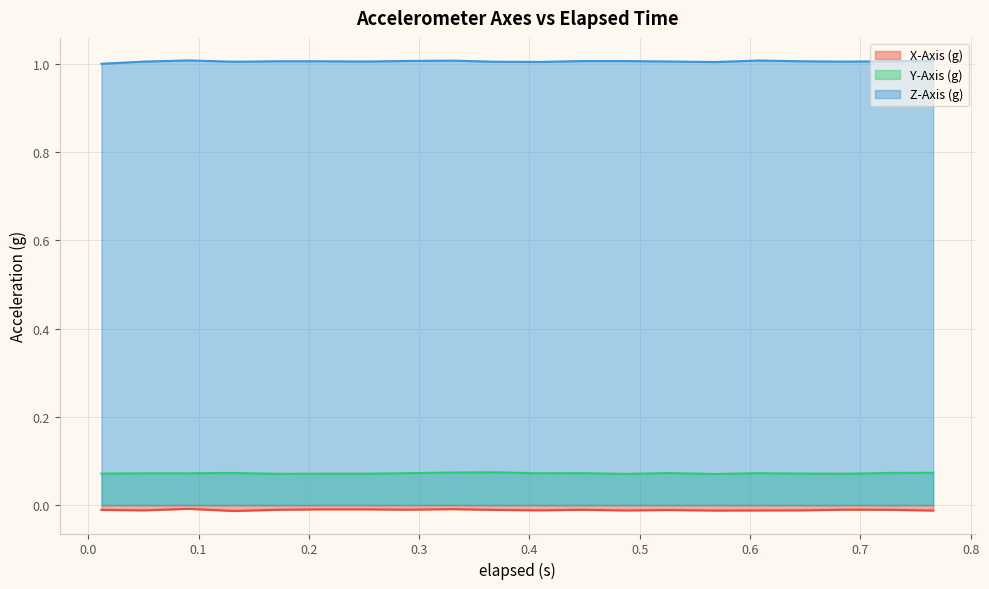

True or false: X-Axis (g) and Y-Axis (g) cross at least once.

False